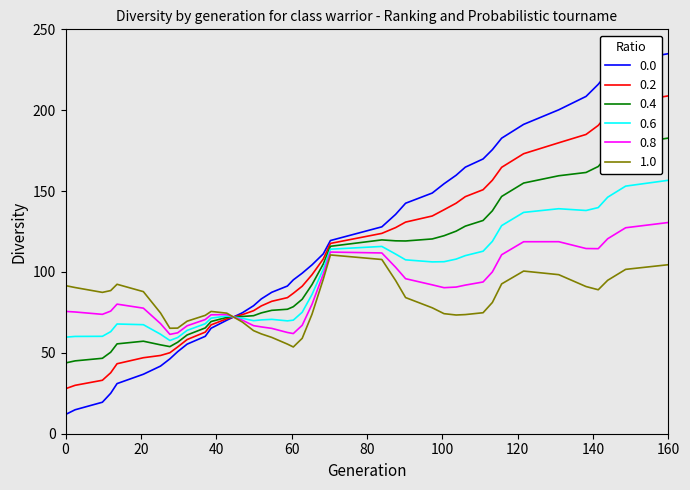

What is the minimum value shown in the chart?

11.9